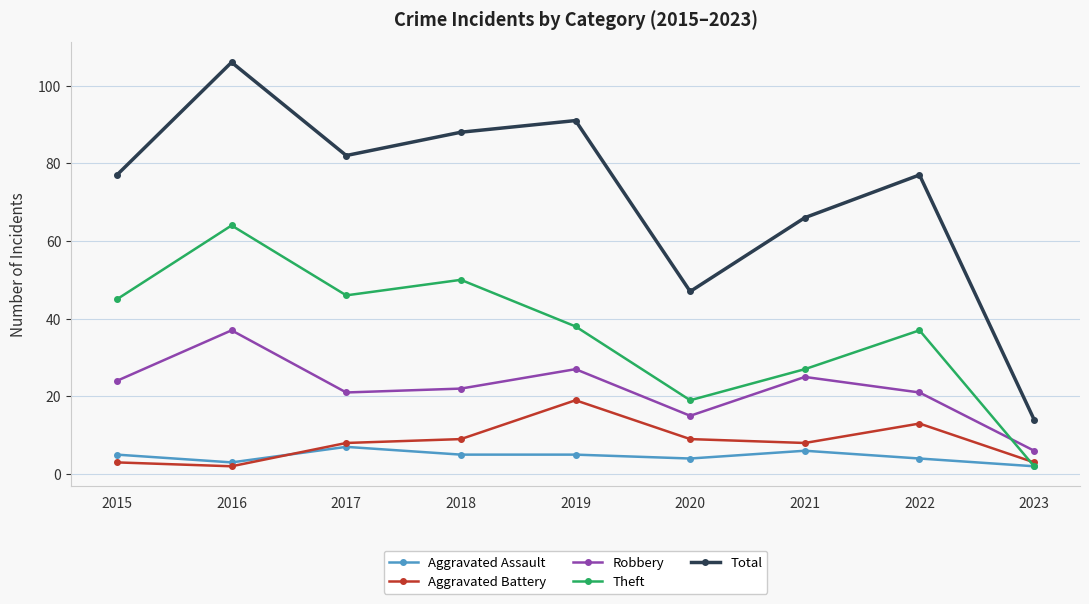

At which category is the sum across all series the highest?

2016